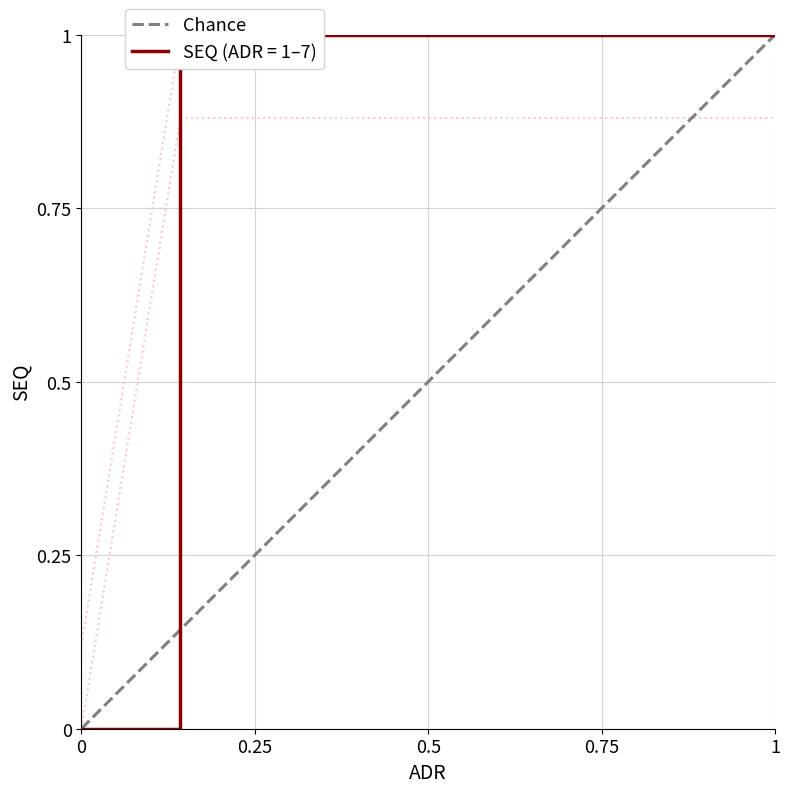

What is the change in value from 0 to 0.25?

+1